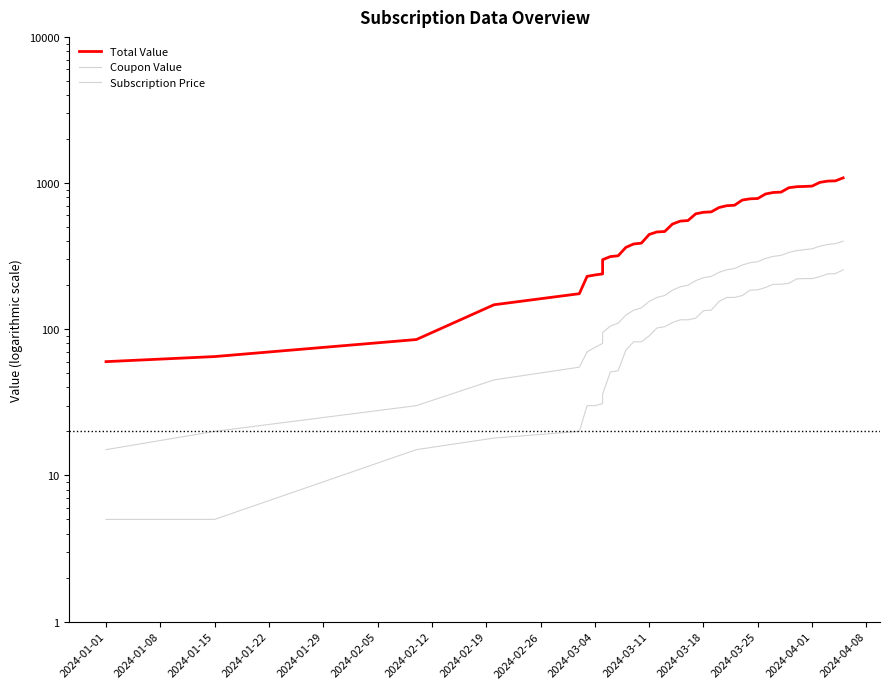

True or false: Subscription Price and Coupon Value cross at least once.

False